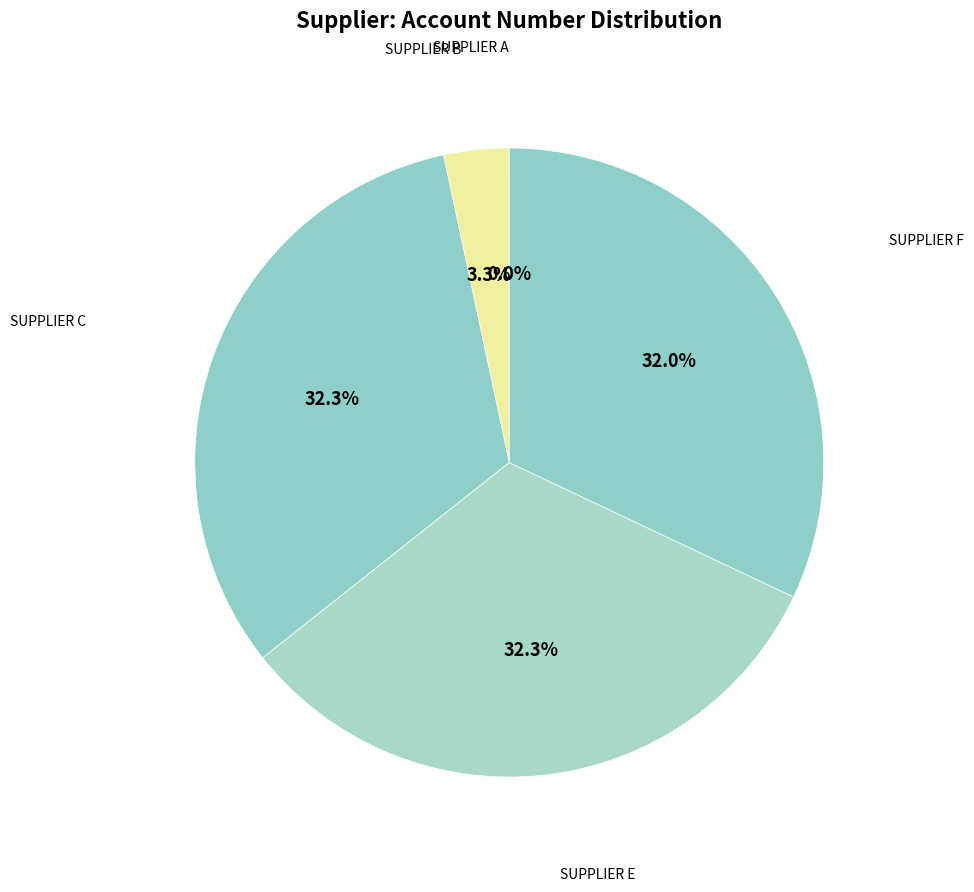

Is there any slice that represents more than half of the pie?

No